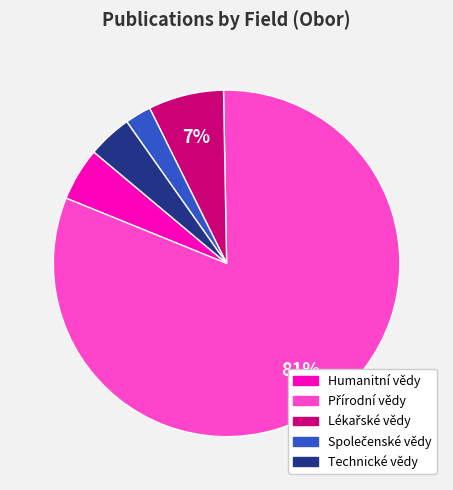

Is the sum of Technické vědy and Humanitní vědy greater than half?

No